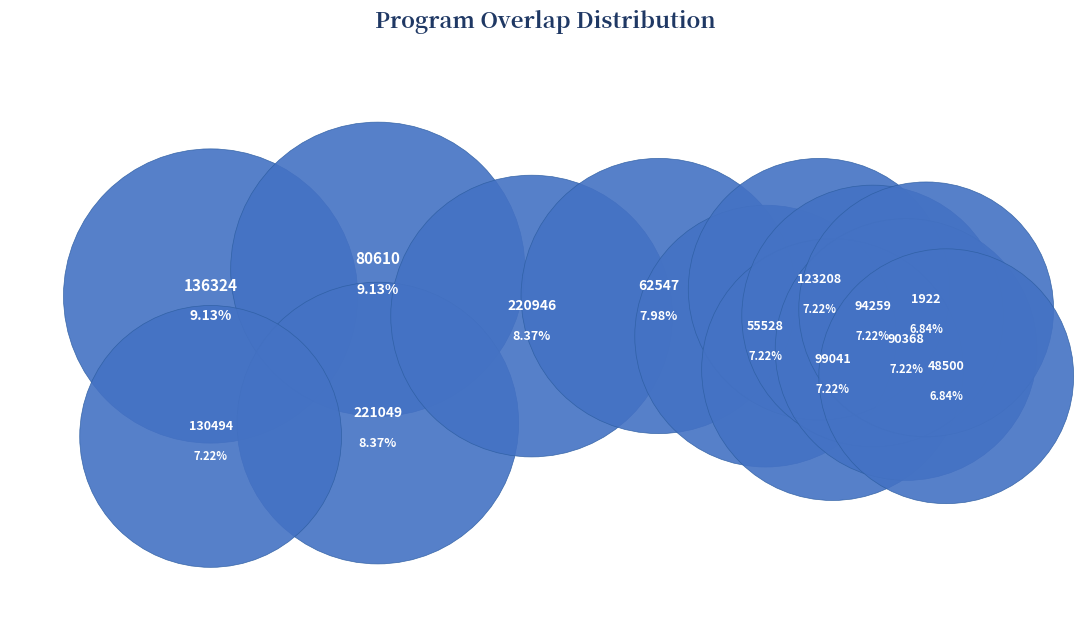

How many slices are in this pie chart?

13